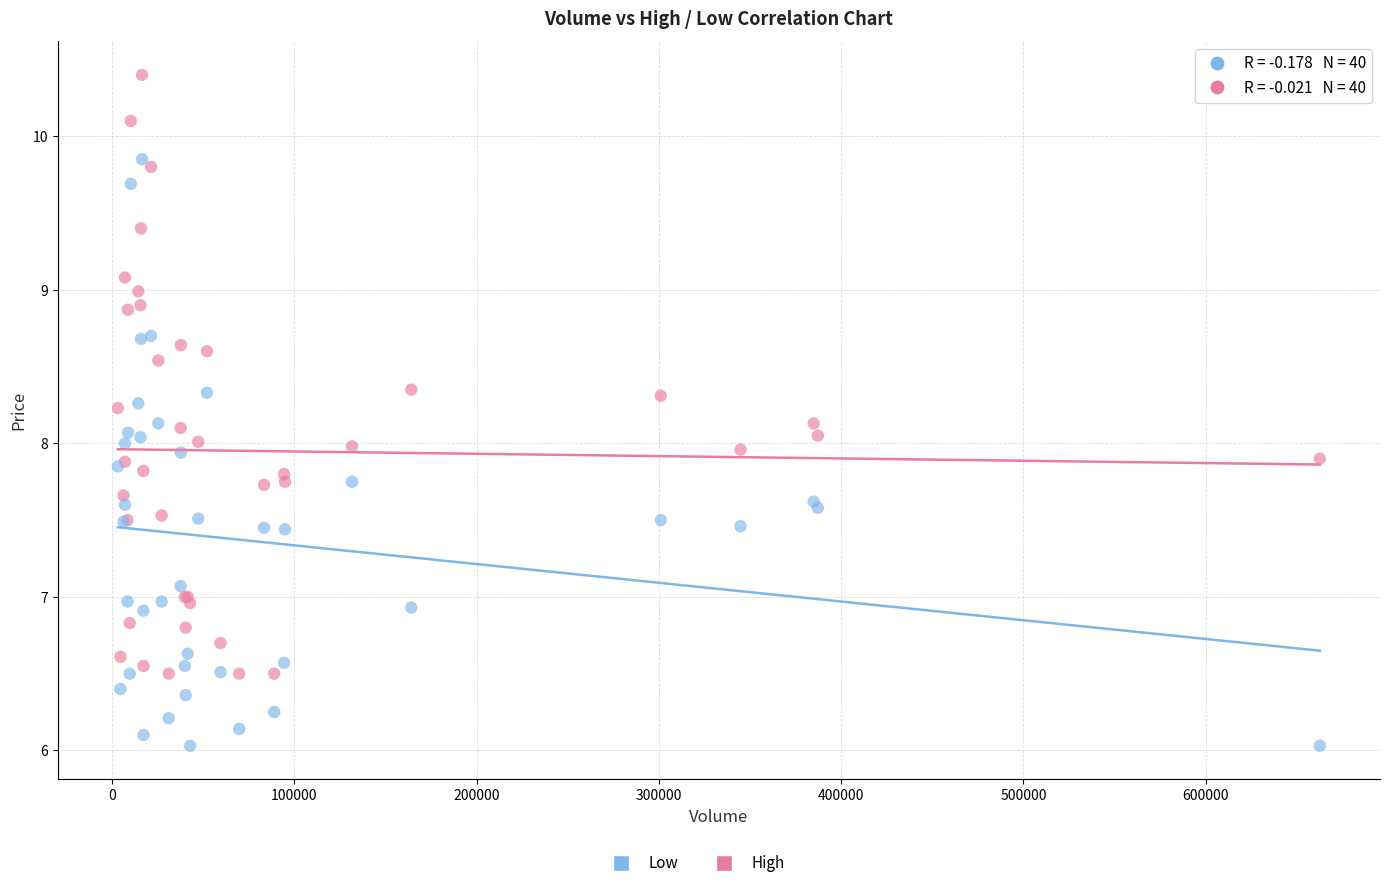

What is the X range (max minus min) for the scatter plot?

659600.0